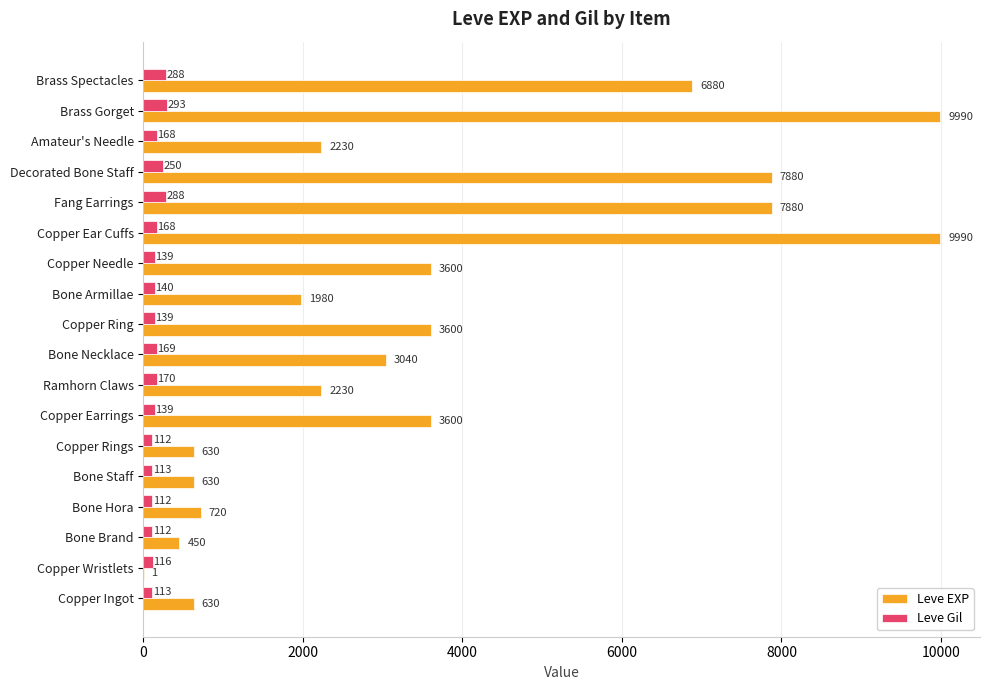

Which series changed the most between Copper Ear Cuffs and Brass Gorget?

Leve Gil